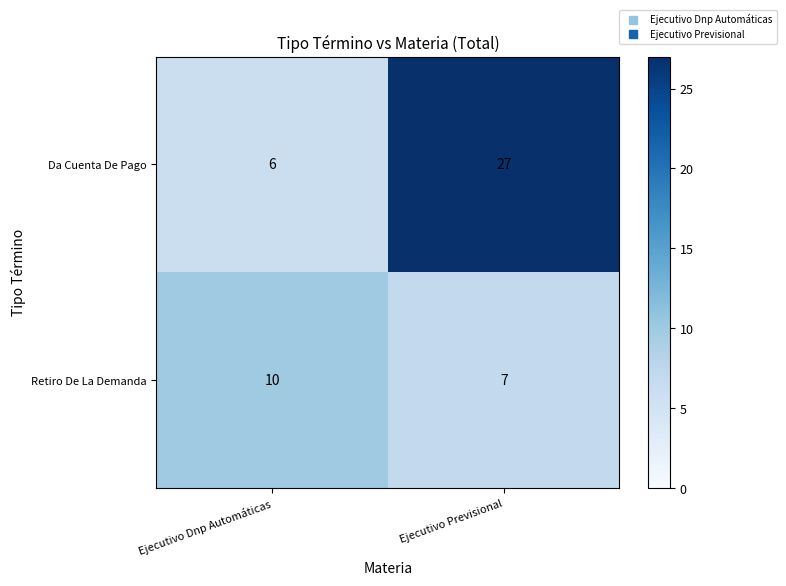

Which series has the widest spread of values?

Da Cuenta De Pago